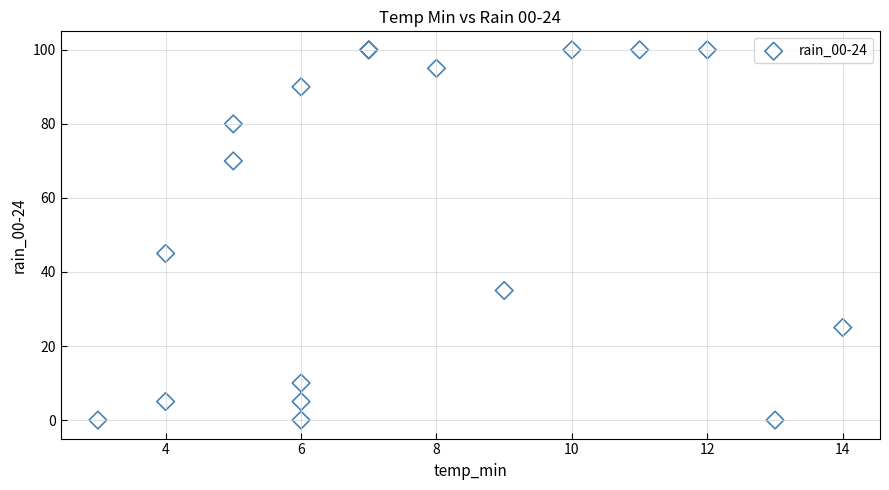

What Y value in the scatter plot is closest to 50?

45